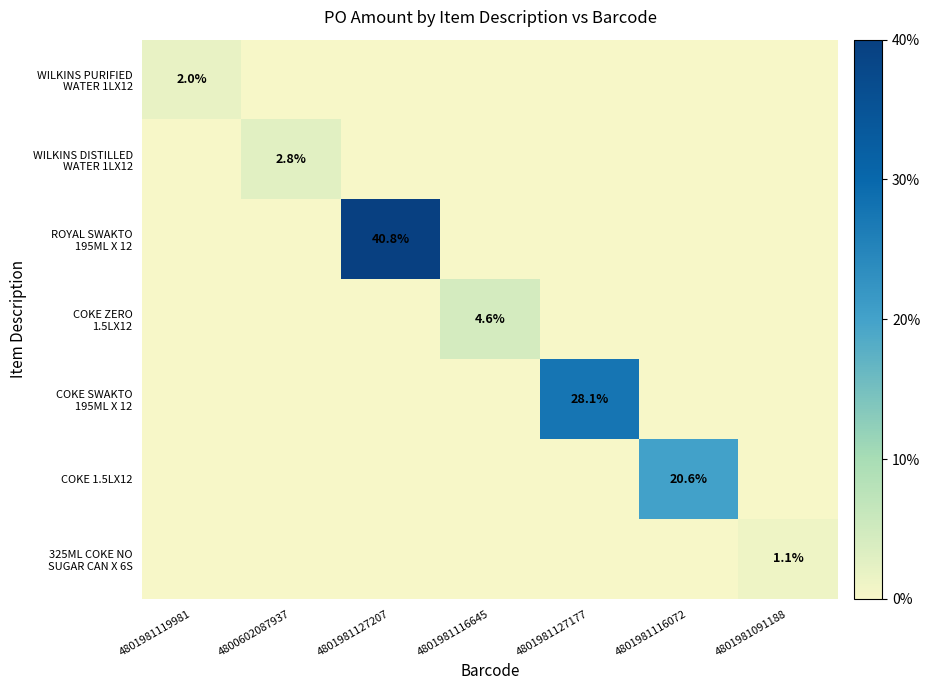

What is the difference between the maximum and minimum values in the 325ML COKE NO SUGAR CAN X 6S series?

1.1